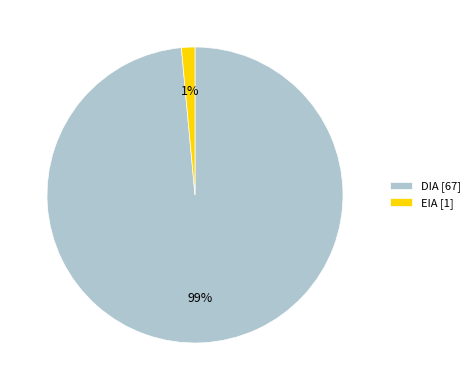

To the nearest percent, what is the average slice percentage?

50%